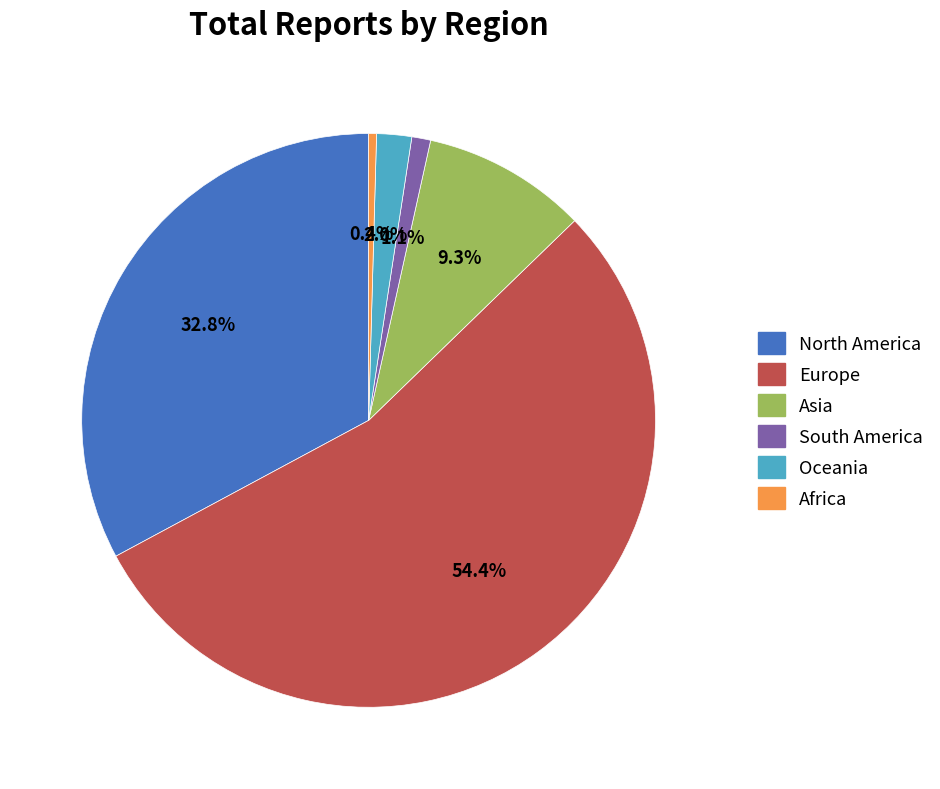

How many slices are in this pie chart?

6